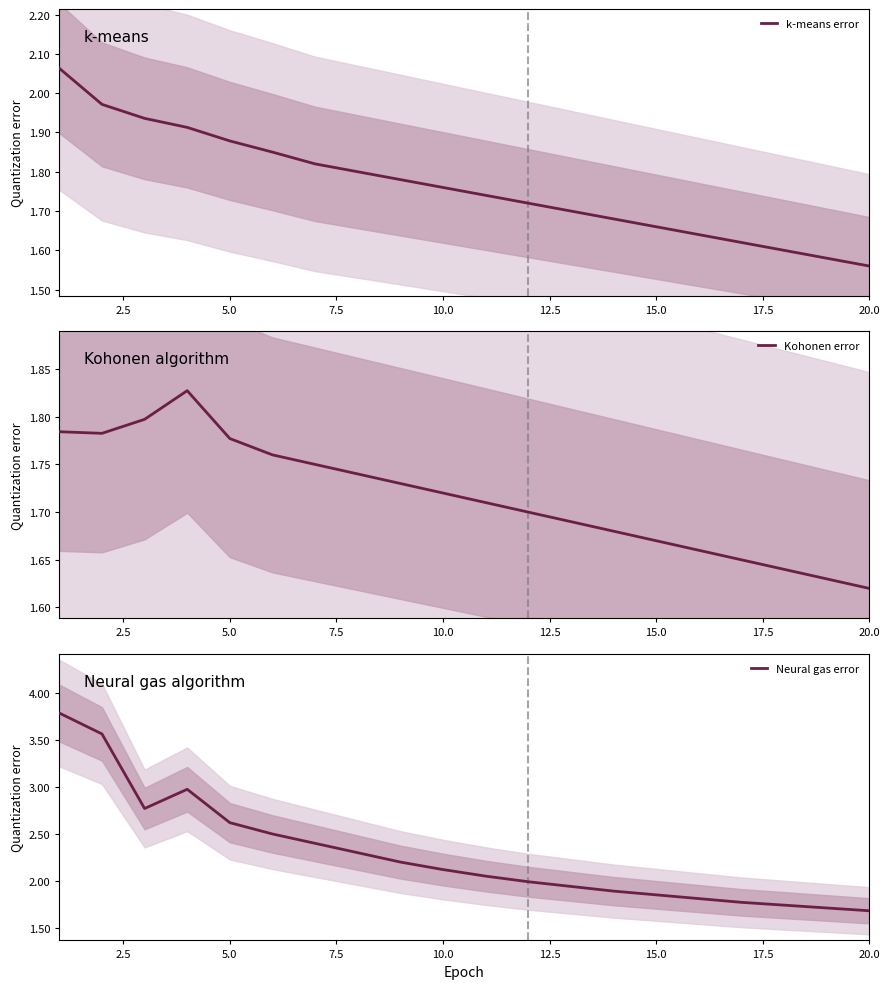

Which series has the largest range (max minus min)?

Neural gas error